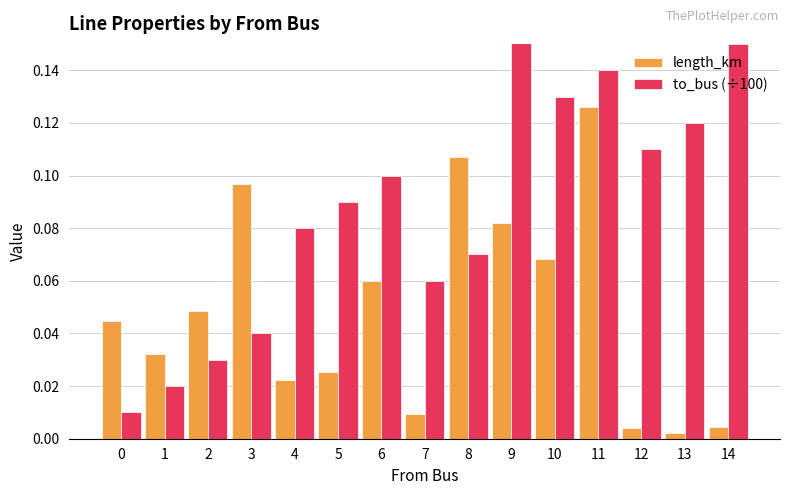

The value of to_bus (÷100) at 6 is 0.1. True or false?

True